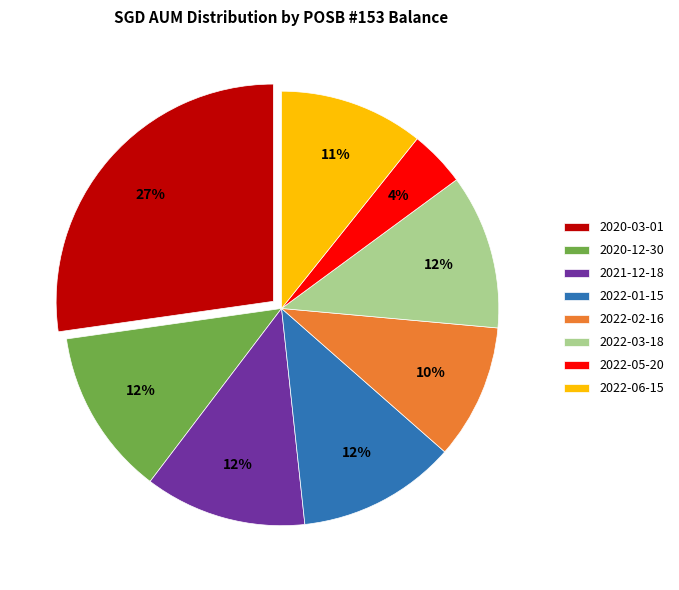

How many segments does this pie chart have?

8